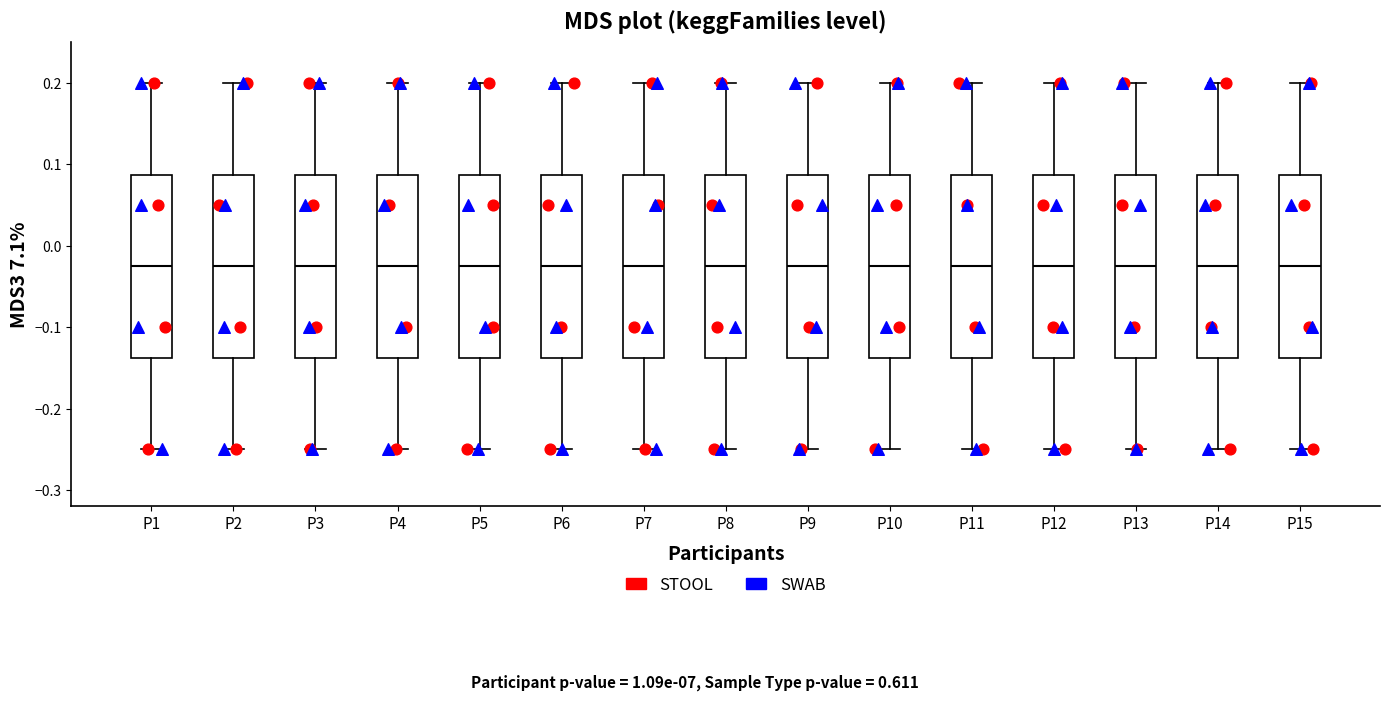

Reading left to right, transcribe this box plot: for each box, give where its median line is, the range the box spans, and where its two whiskers end, as read against the y-axis. The values are not printed on the chart, so give them approximately, as read against the axis.

P1: median -0.02, box -0.14 to 0.09, whiskers -0.25 to 0.20
P2: median -0.02, box -0.14 to 0.09, whiskers -0.25 to 0.20
P3: median -0.02, box -0.14 to 0.09, whiskers -0.25 to 0.20
P4: median -0.02, box -0.14 to 0.09, whiskers -0.25 to 0.20
P5: median -0.02, box -0.14 to 0.09, whiskers -0.25 to 0.20
P6: median -0.02, box -0.14 to 0.09, whiskers -0.25 to 0.20
P7: median -0.02, box -0.14 to 0.09, whiskers -0.25 to 0.20
P8: median -0.02, box -0.14 to 0.09, whiskers -0.25 to 0.20
P9: median -0.02, box -0.14 to 0.09, whiskers -0.25 to 0.20
P10: median -0.02, box -0.14 to 0.09, whiskers -0.25 to 0.20
P11: median -0.02, box -0.14 to 0.09, whiskers -0.25 to 0.20
P12: median -0.02, box -0.14 to 0.09, whiskers -0.25 to 0.20
P13: median -0.02, box -0.14 to 0.09, whiskers -0.25 to 0.20
P14: median -0.02, box -0.14 to 0.09, whiskers -0.25 to 0.20
P15: median -0.02, box -0.14 to 0.09, whiskers -0.25 to 0.20